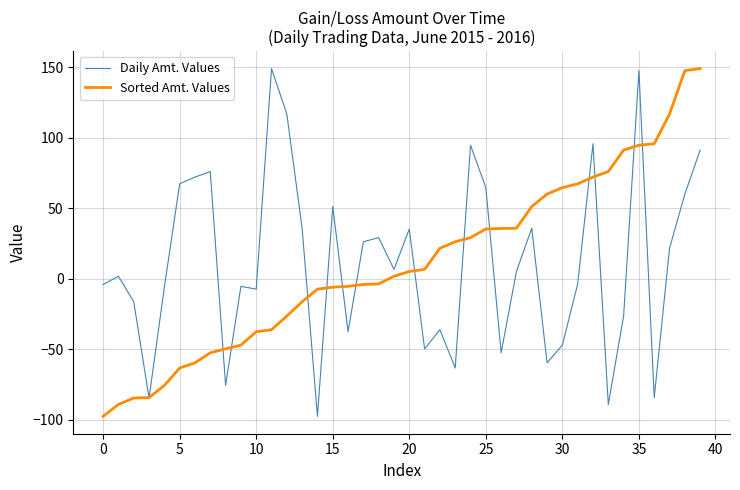

What is the lowest value of the Daily Amt. Values series?

-97.5